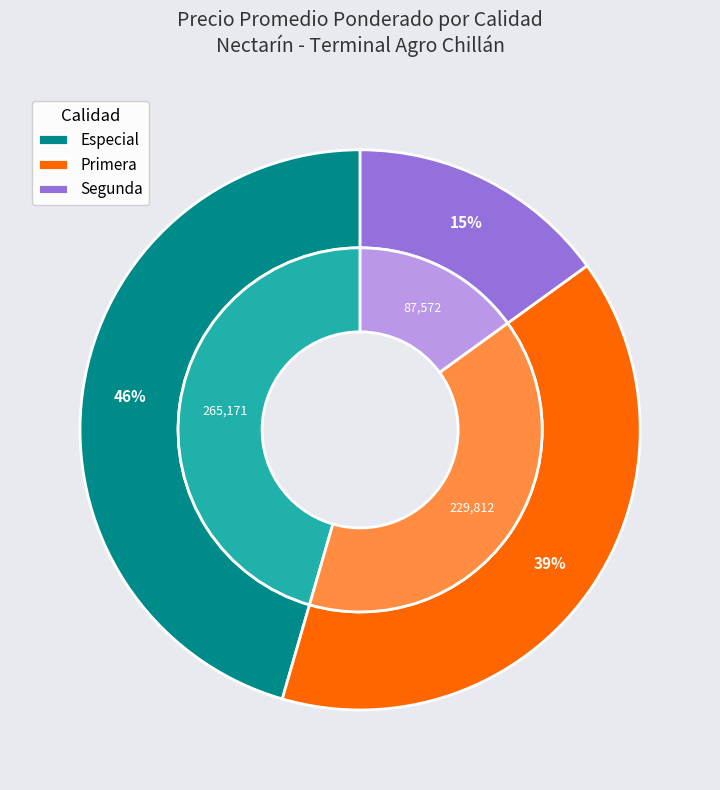

Does any single category account for the majority?

No